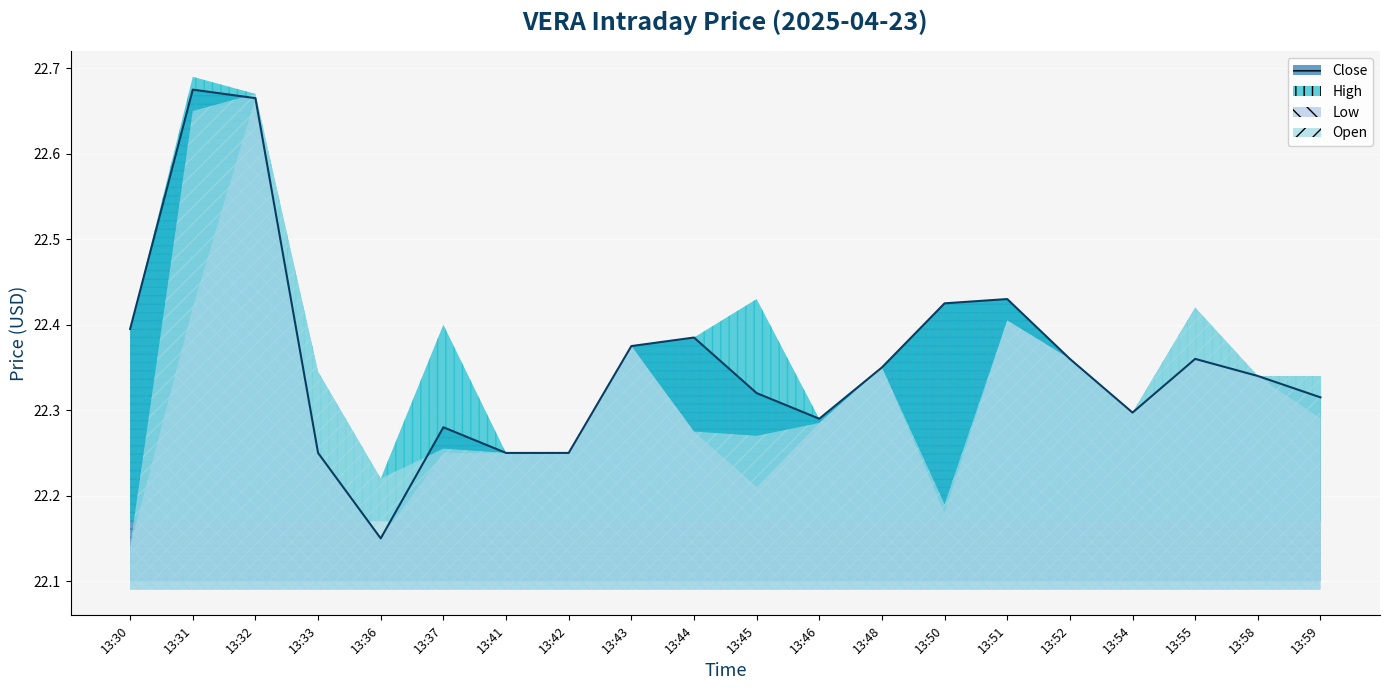

What is the value of the Low point at the 14th from the left?

22.2